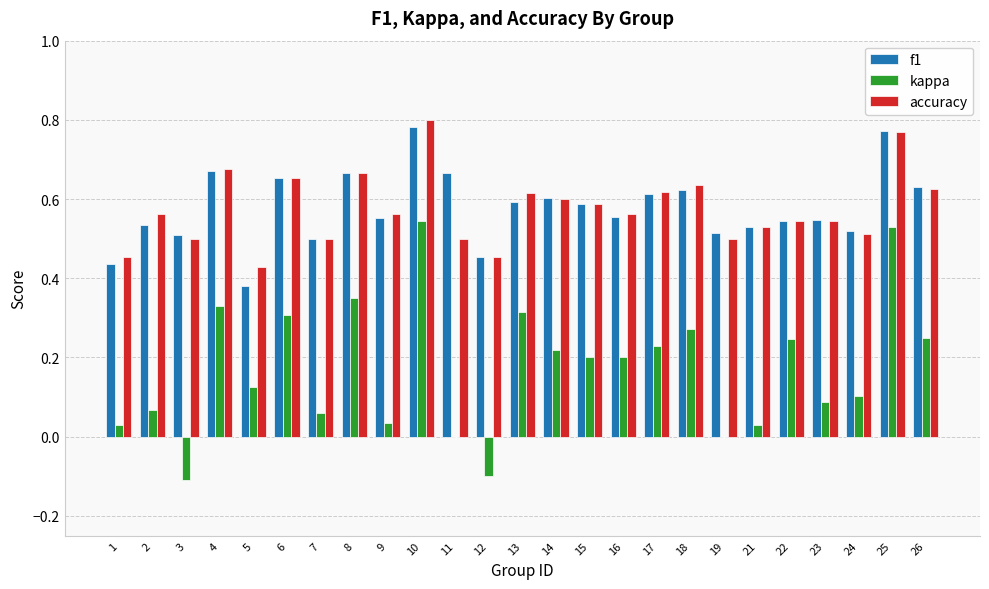

What is the sum of the kappa values at 12 and 3?

-0.2